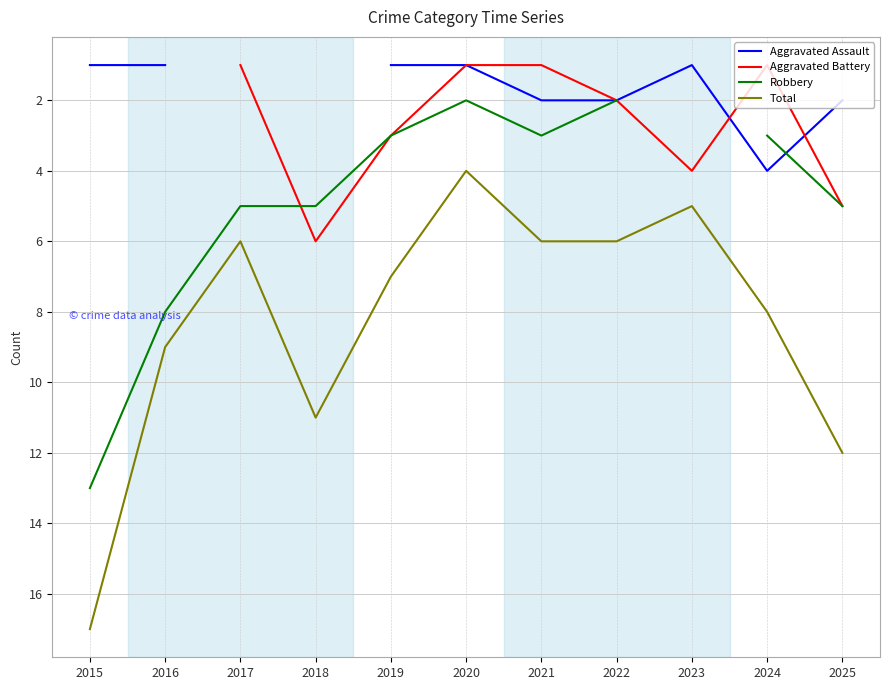

How many intersections are there between Aggravated Assault and Aggravated Battery?

2